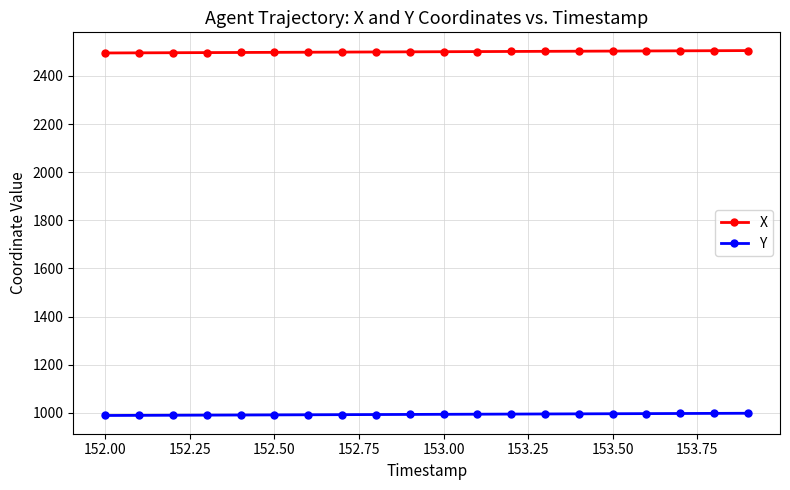

What are all the series names shown in the legend?

X, Y